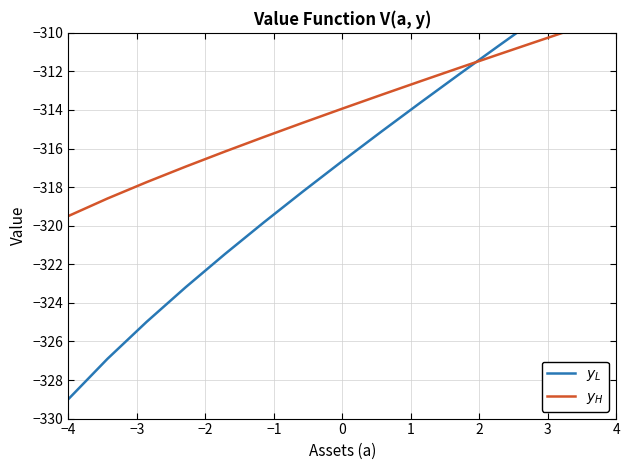

The $y_L$ series shows -127.7 at −3. True or false?

False